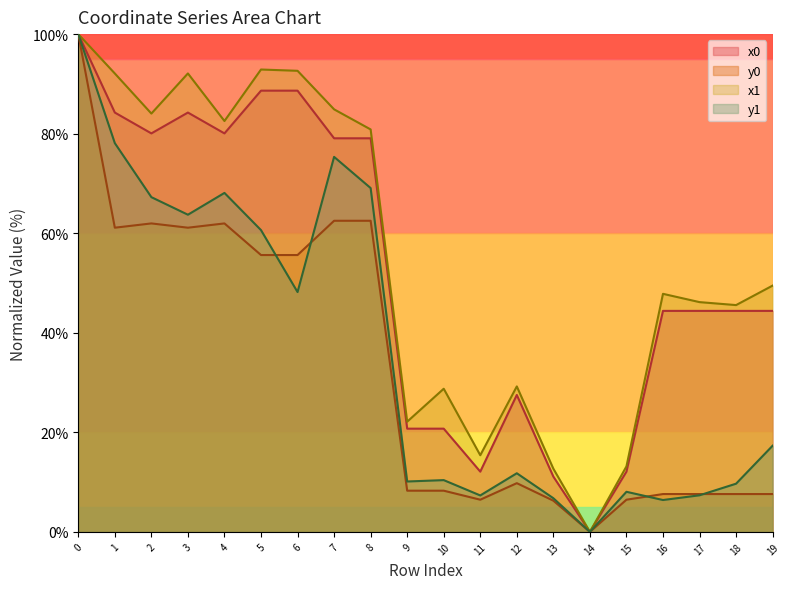

Reading left to right, extract all data points from this chart.

x0: 100.0	84.2	80.1	84.2	80.1	88.6	88.6	79.1	79.1	20.7	20.7	12.1	27.5	11.1	0.0	12.1	44.4	44.4	44.4	44.4
y0: 100.0	61.1	62.0	61.1	62.0	55.6	55.6	62.5	62.5	8.3	8.3	6.5	9.8	6.3	0.0	6.5	7.6	7.6	7.6	7.6
x1: 100.0	92.1	84.0	92.1	82.5	92.9	92.6	84.9	80.8	22.1	28.8	15.4	29.2	12.7	0.0	13.2	47.8	46.2	45.6	49.5
y1: 100.0	78.1	67.2	63.7	68.1	60.6	48.2	75.3	69.1	10.1	10.4	7.3	11.8	6.8	0.0	8.1	6.4	7.3	9.7	17.3